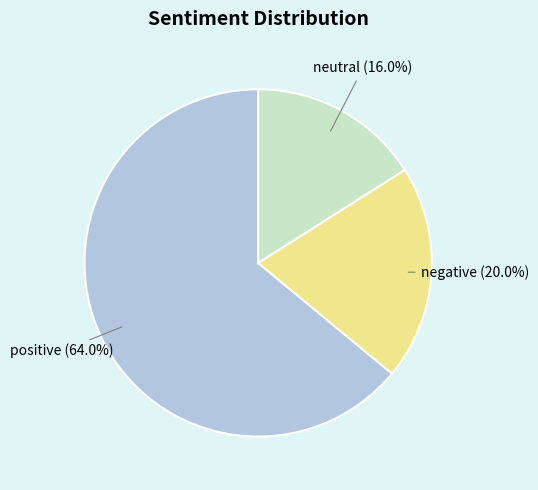

How much of the chart is everything except neutral?

84.0%